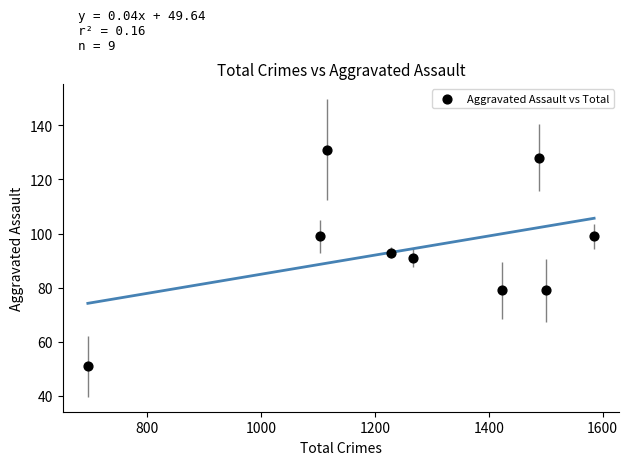

What is the average X value?

1268